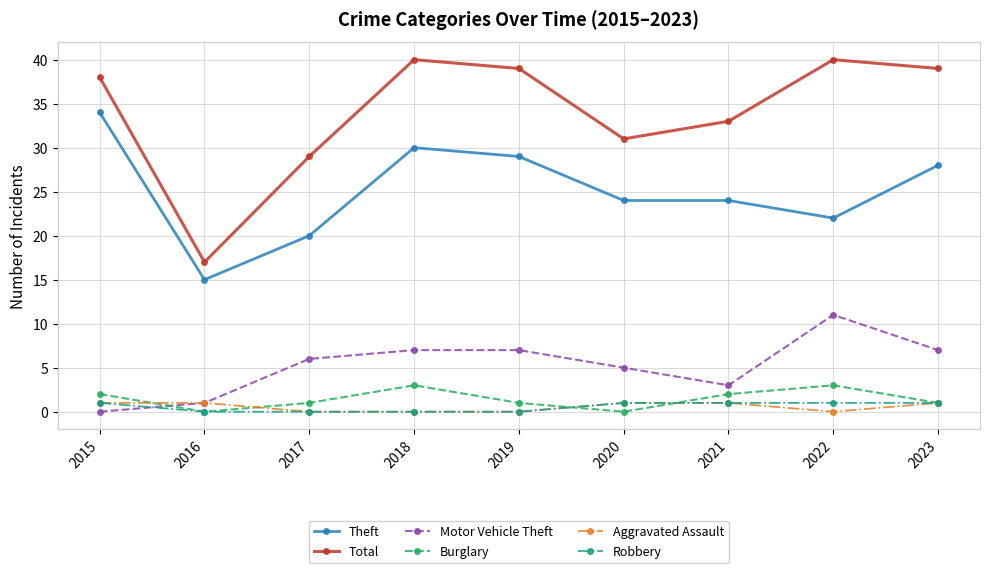

At which label is Motor Vehicle Theft closest to 5?

2020